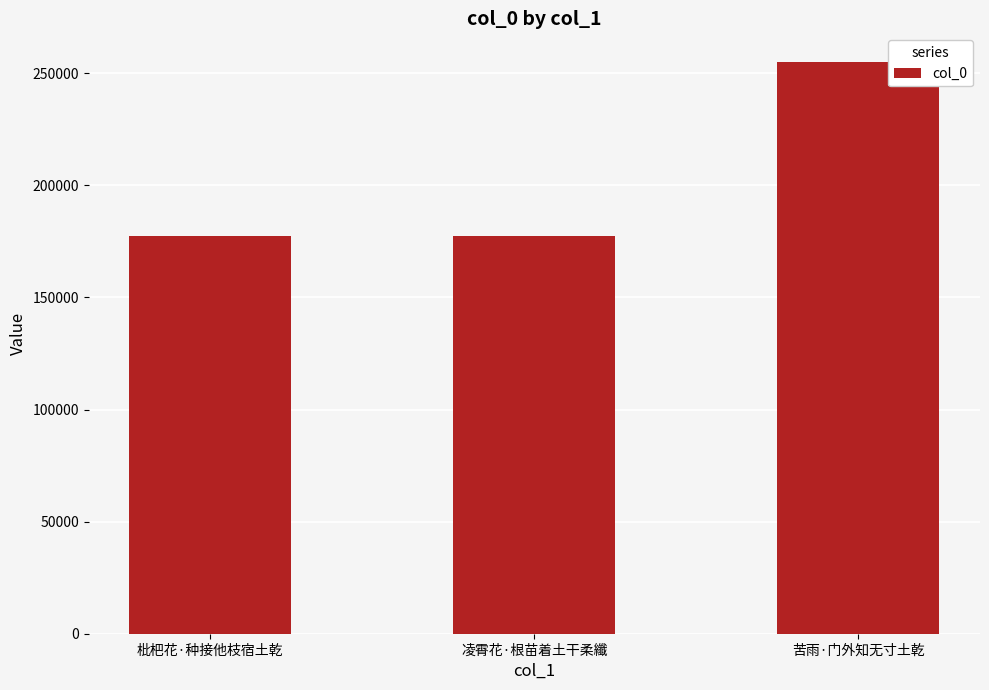

What is the change in value from 枇杷花·种接他枝宿土乾 to 凌霄花·根苗着土干柔纖?

-21